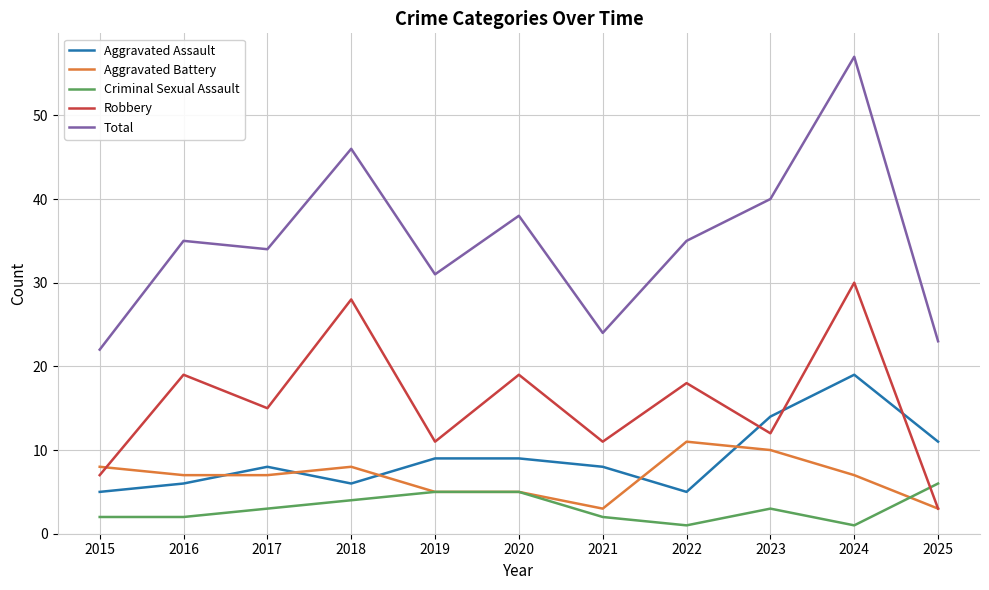

Is it true that Criminal Sexual Assault equals 3 at 2017?

True